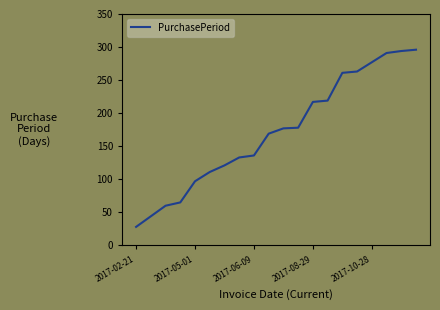

What is the smallest value displayed?

28